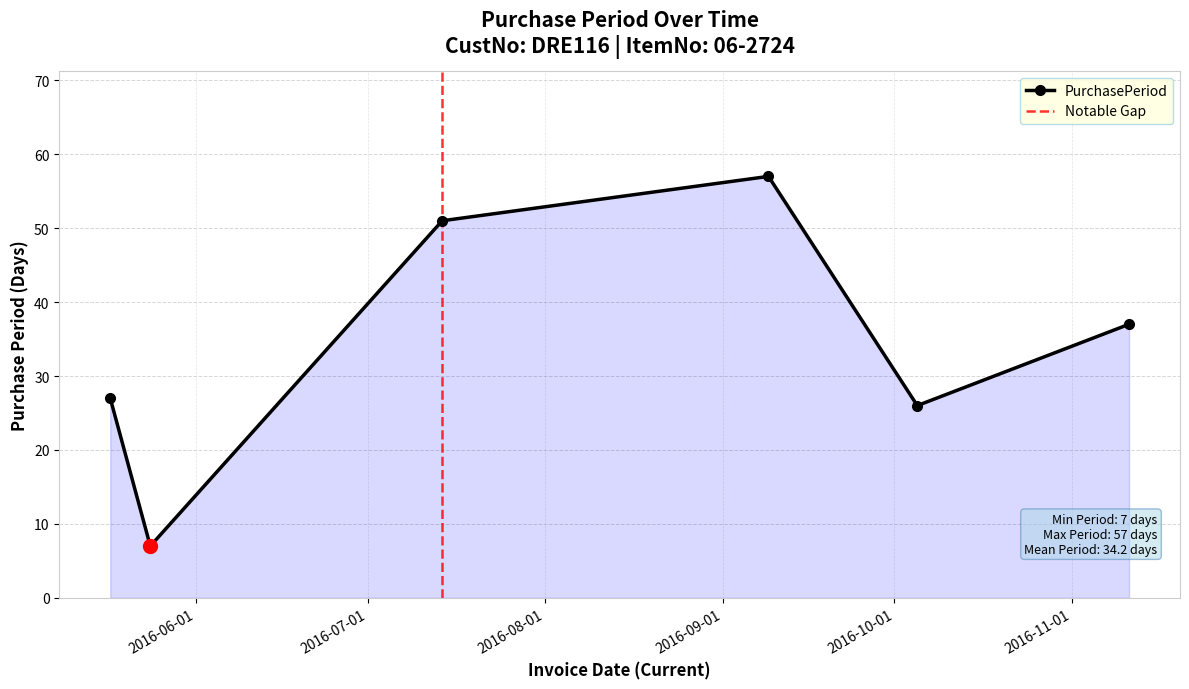

Approximately how many times larger is the value at 2016-05-17 compared to 2016-09-09?

0.5